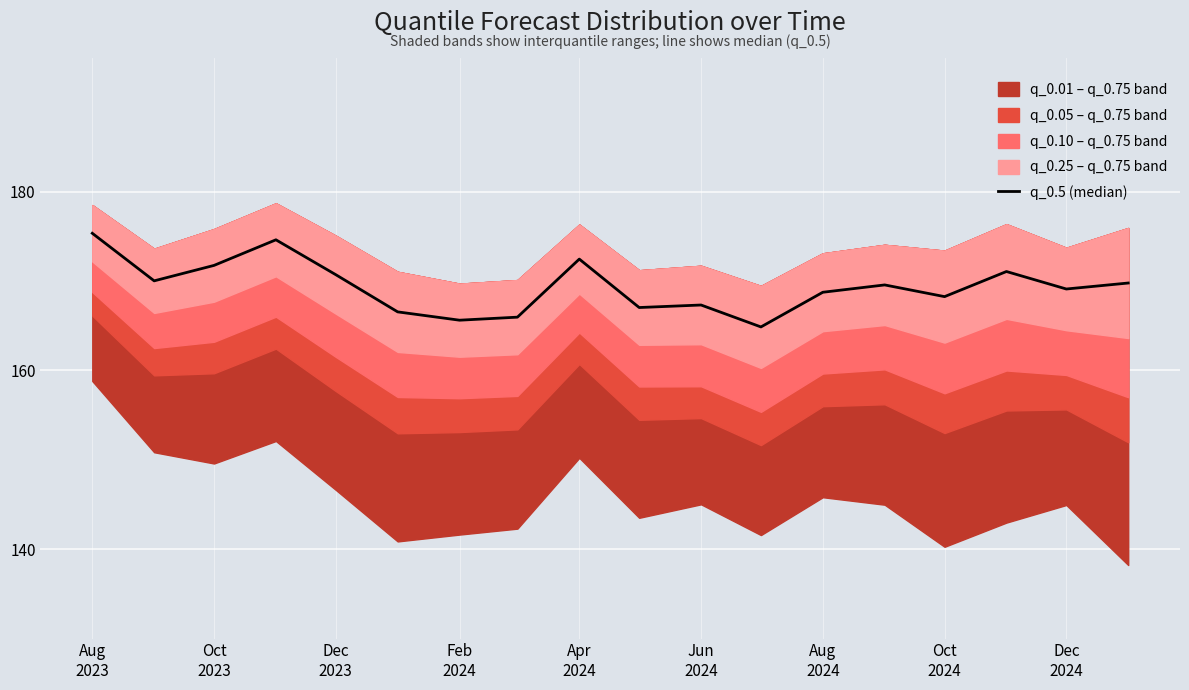

Which label corresponds to the largest value in the chart?

Aug
2023